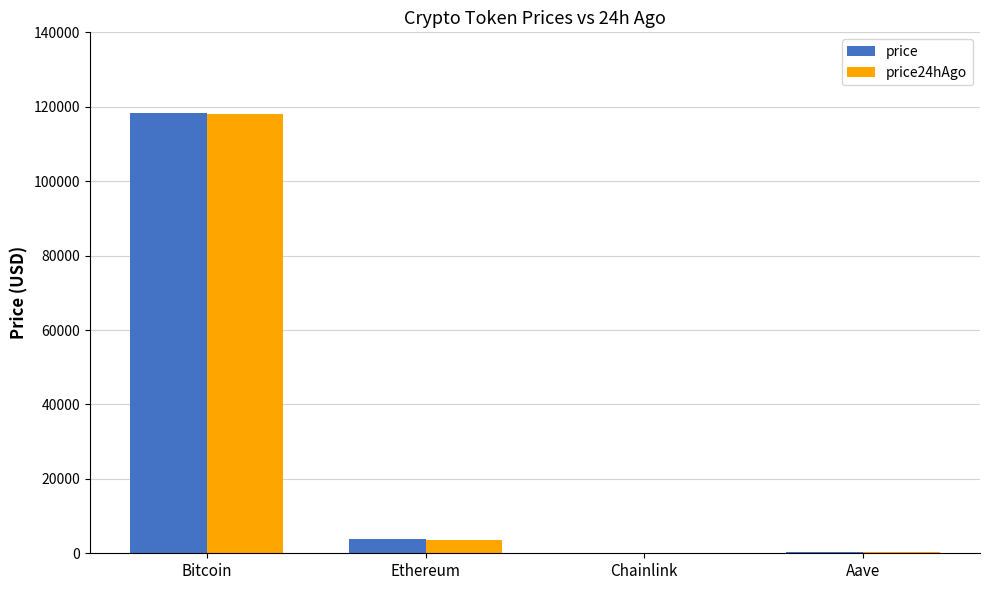

What is the sum of all price24hAgo values?

121914.9